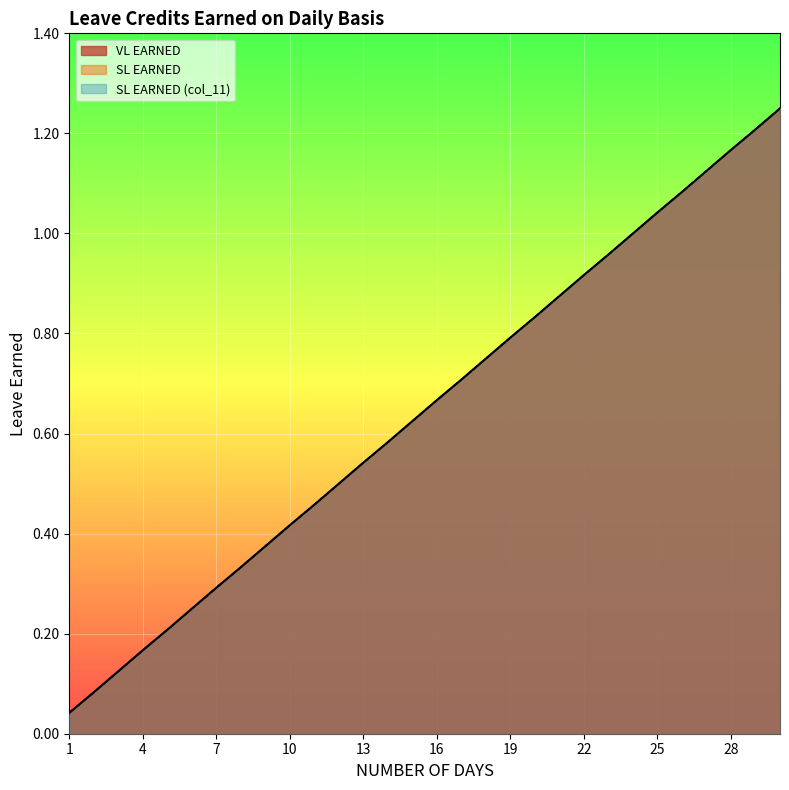

True or false: VL EARNED and SL EARNED (col_11) cross at least once.

False